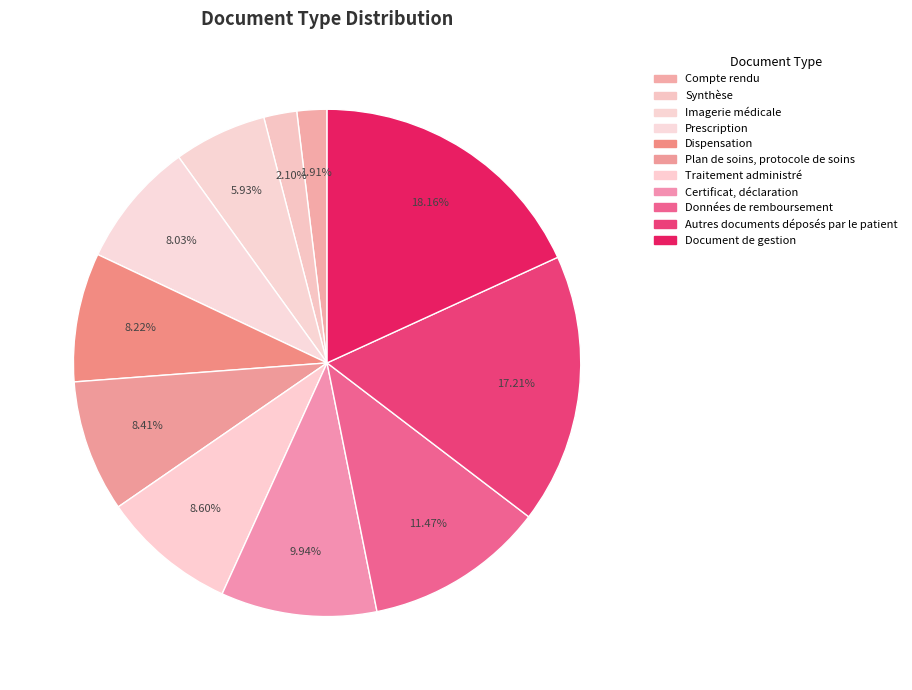

Which slice is the smallest?

Compte rendu